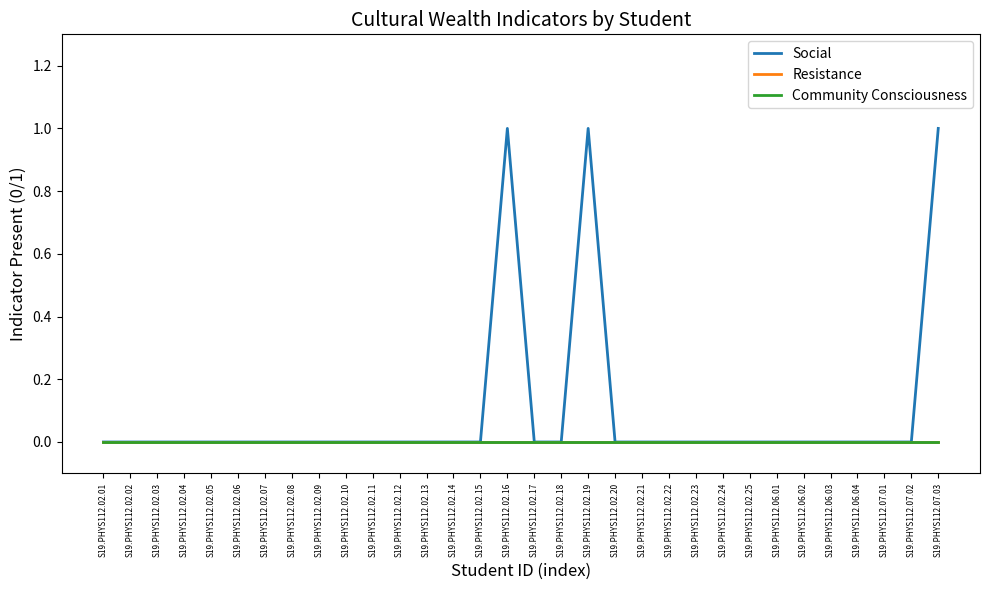

Is this an area chart (filled region under the line)?

No